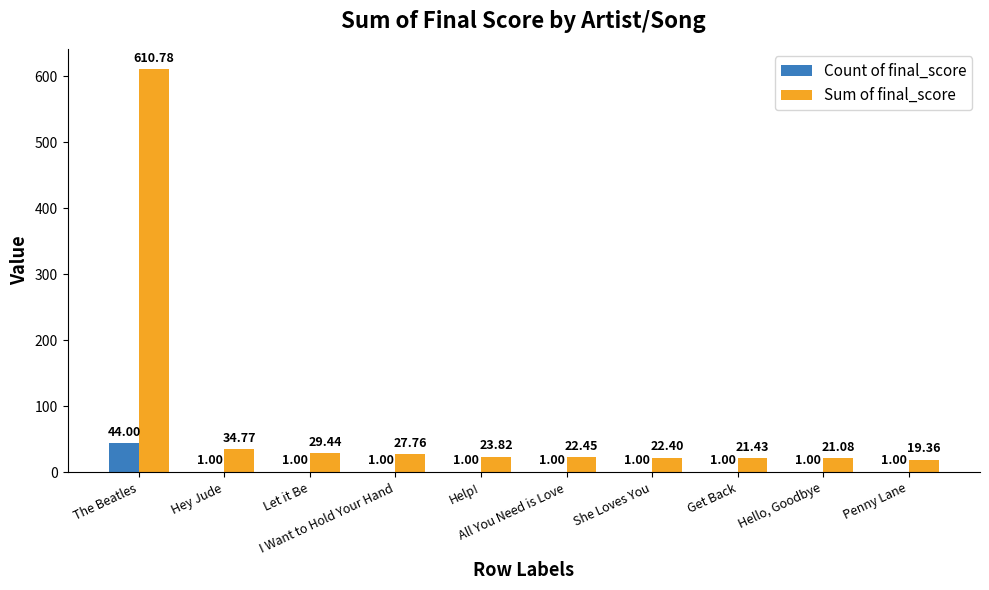

What is the sum of all Count of final_score values?

53.0